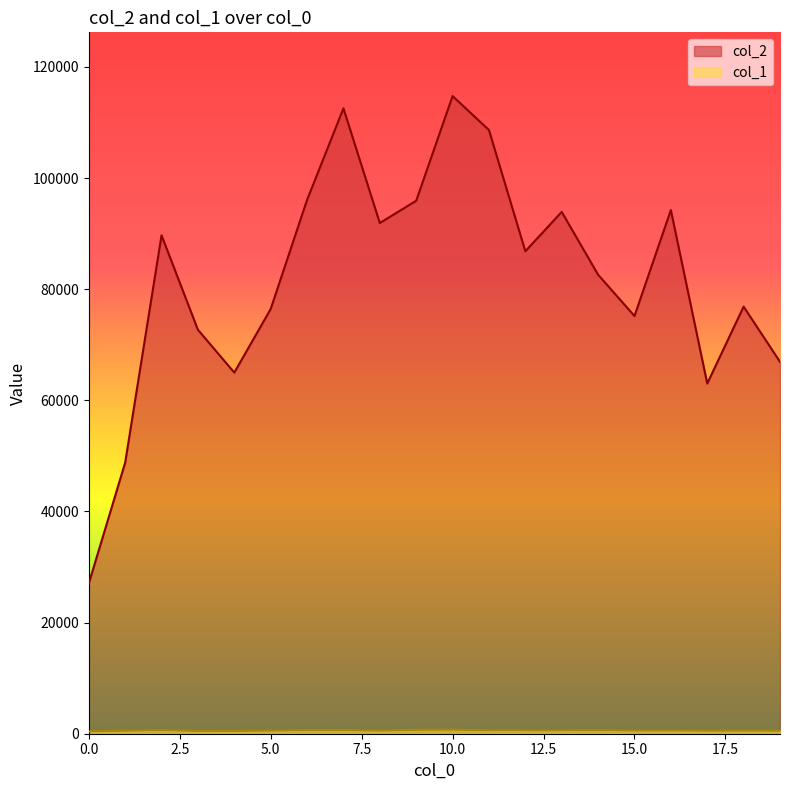

Which has a higher value, 14 or 7?

7